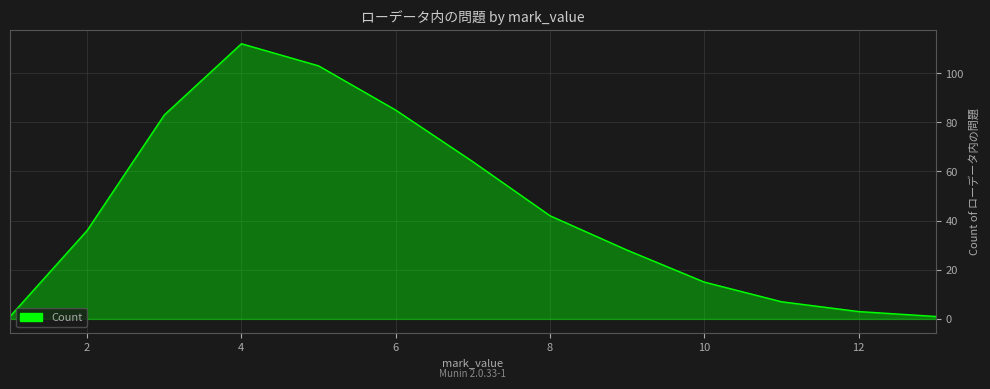

What is the greatest value displayed?

112